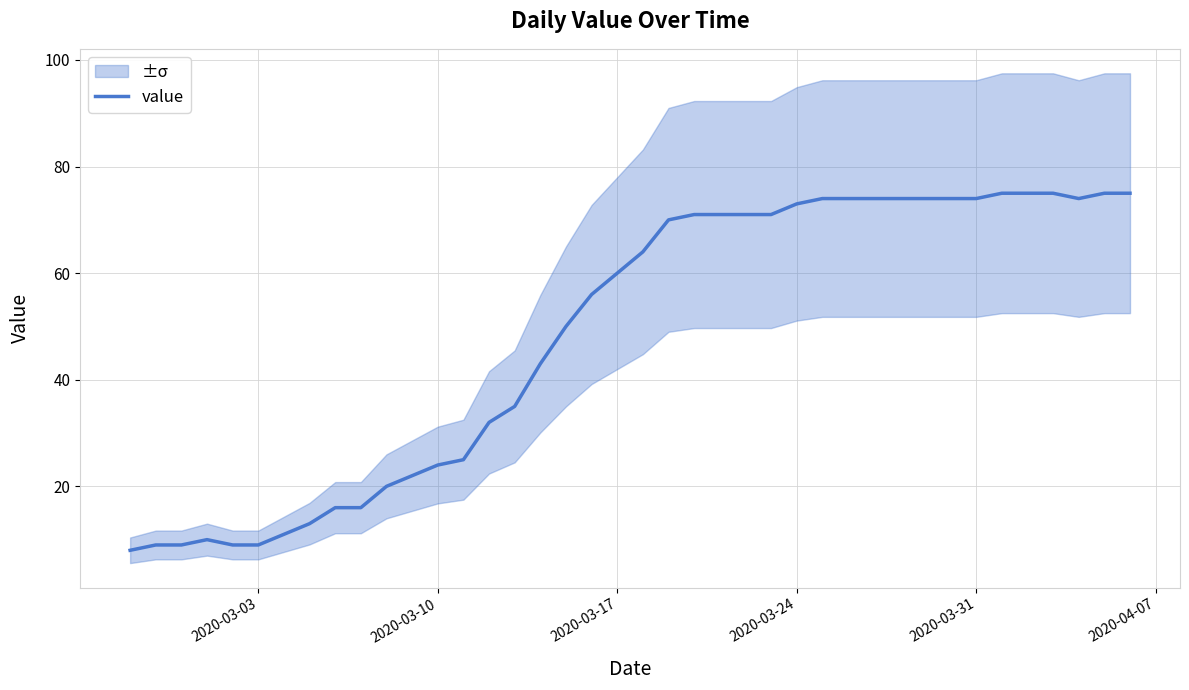

The value at 21 is 37. True or false?

False